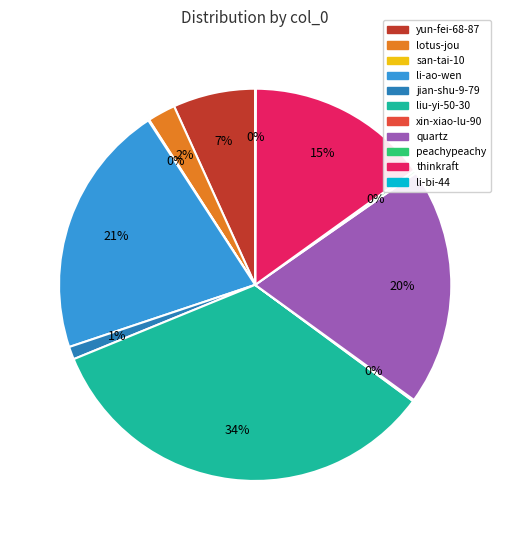

Which has a higher value, li-ao-wen or jian-shu-9-79?

li-ao-wen